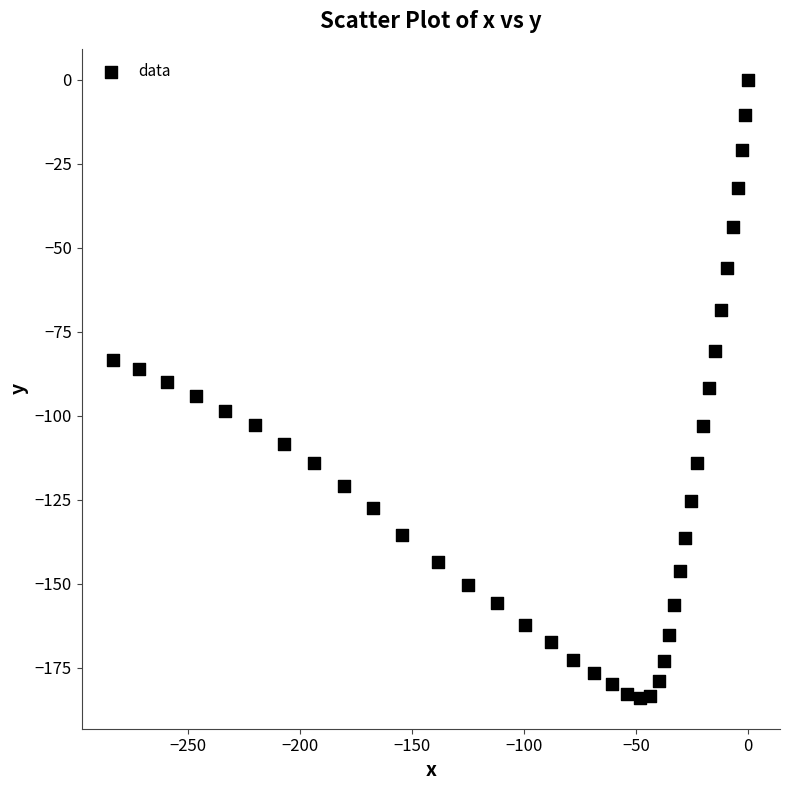

What is the range of Y values (max minus min)?

184.0